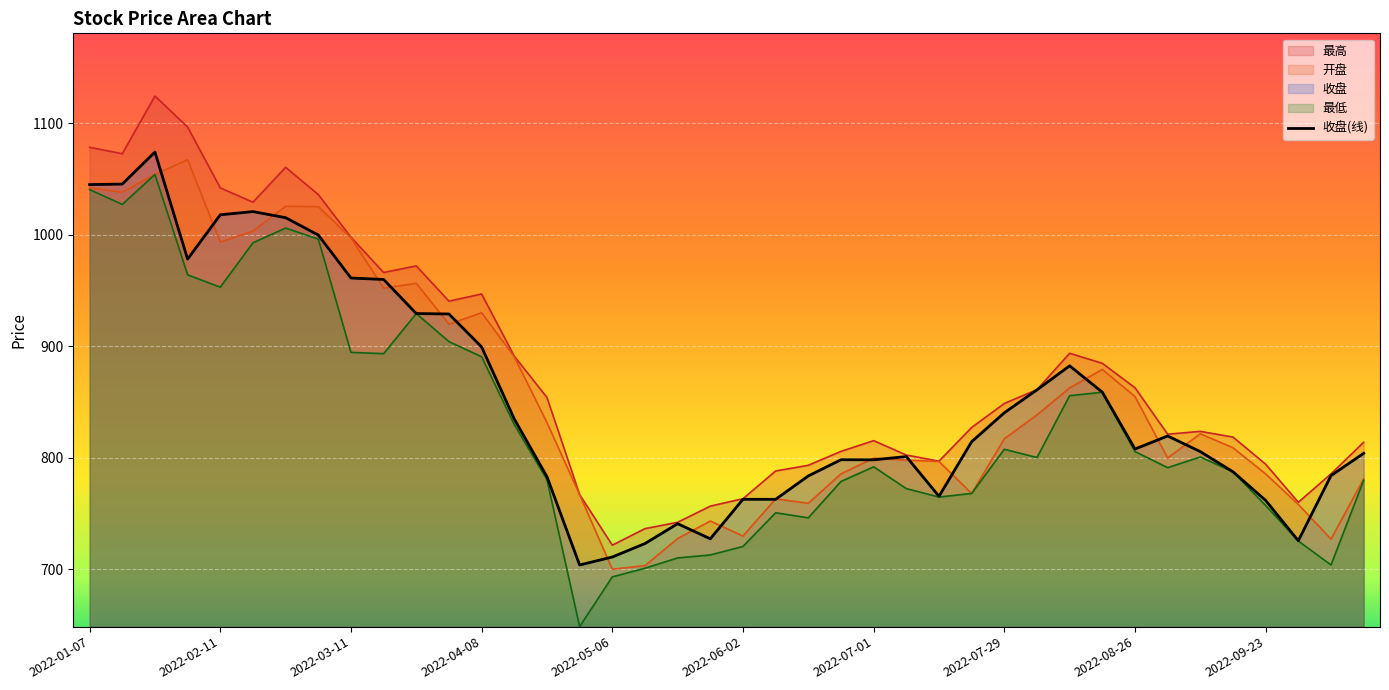

Which series has the widest spread of values?

最低